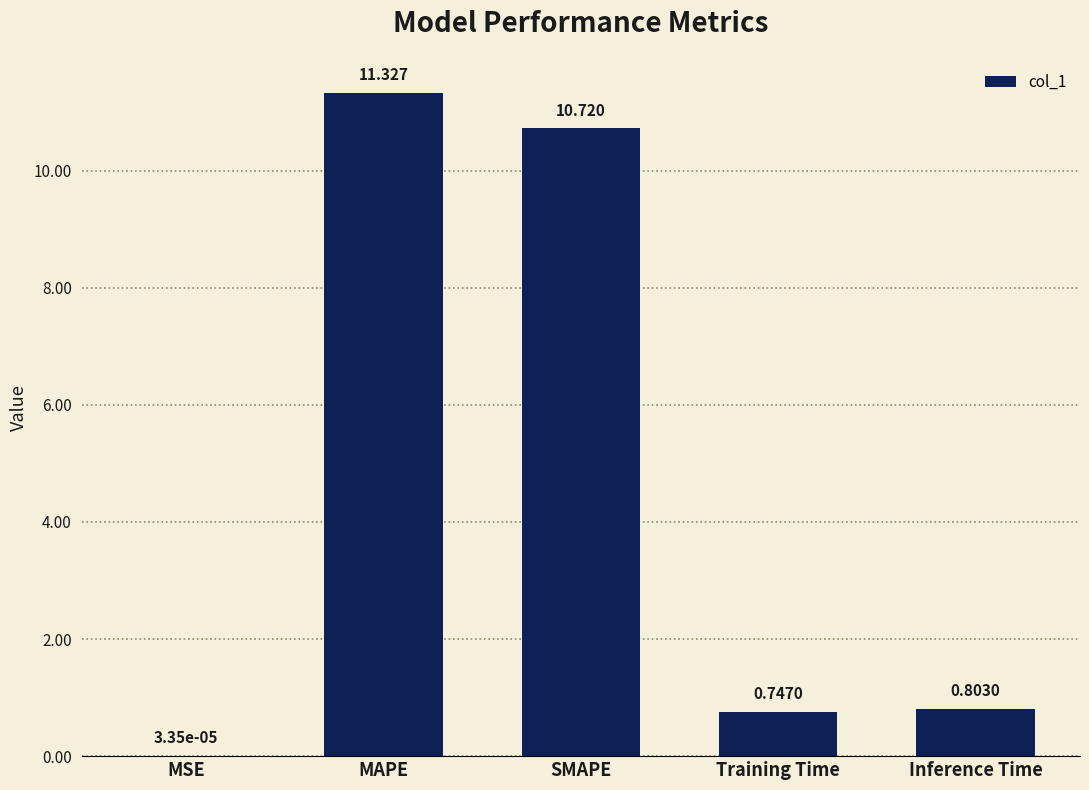

At which category does the chart reach its peak across all series?

MAPE